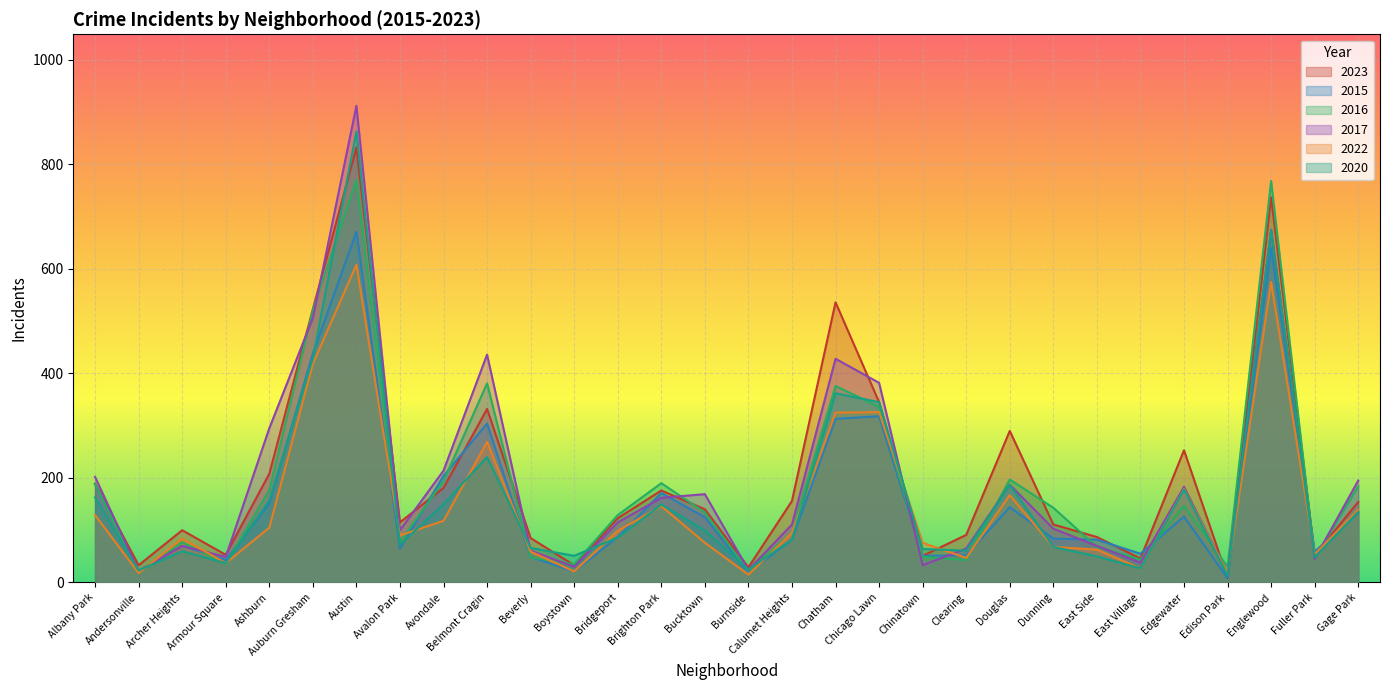

What is the difference between the highest and lowest values at Calumet Heights?

74